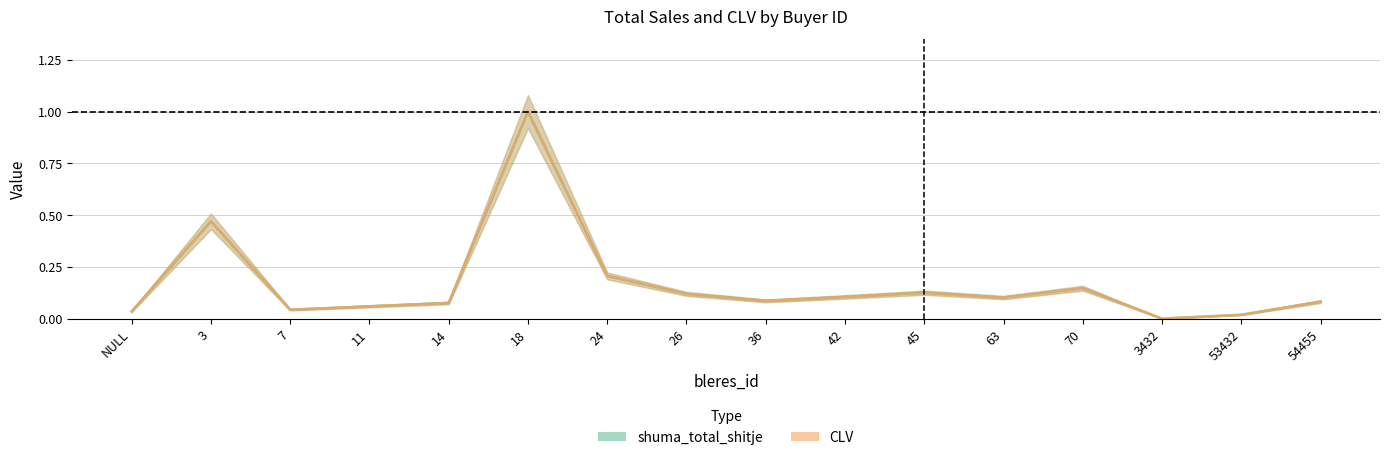

What is the label of the 9th point from the right?

26